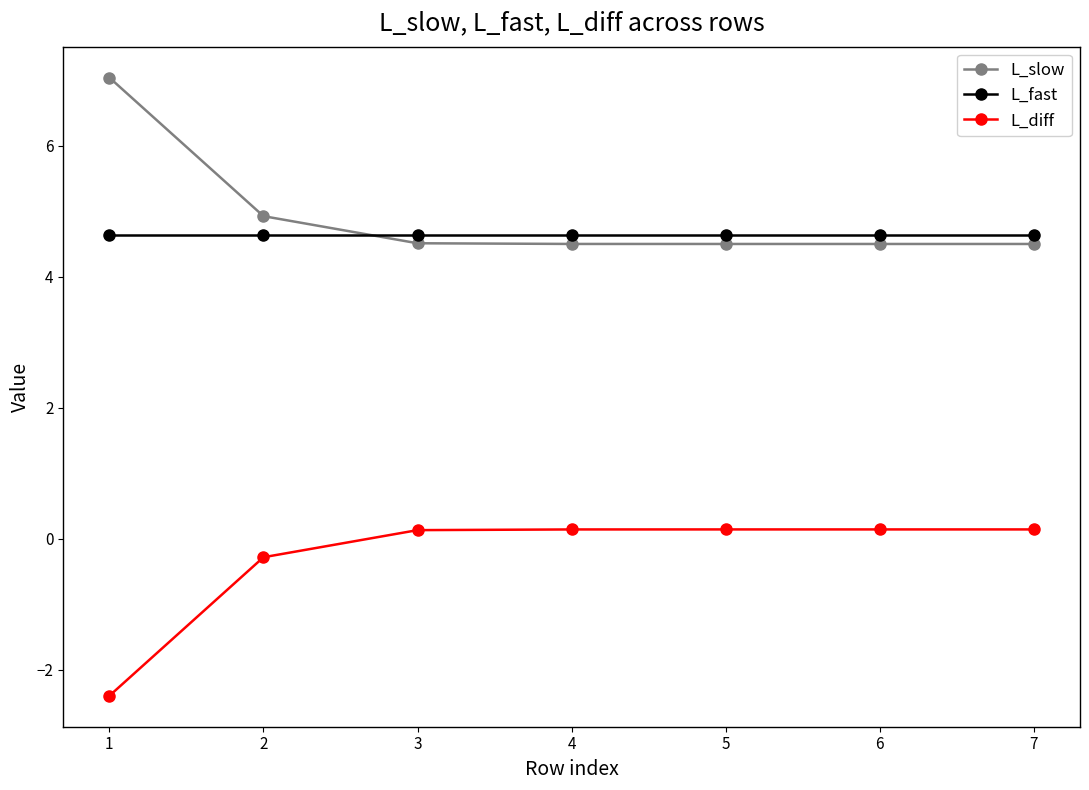

What is the difference between the highest and lowest values at 7?

4.5